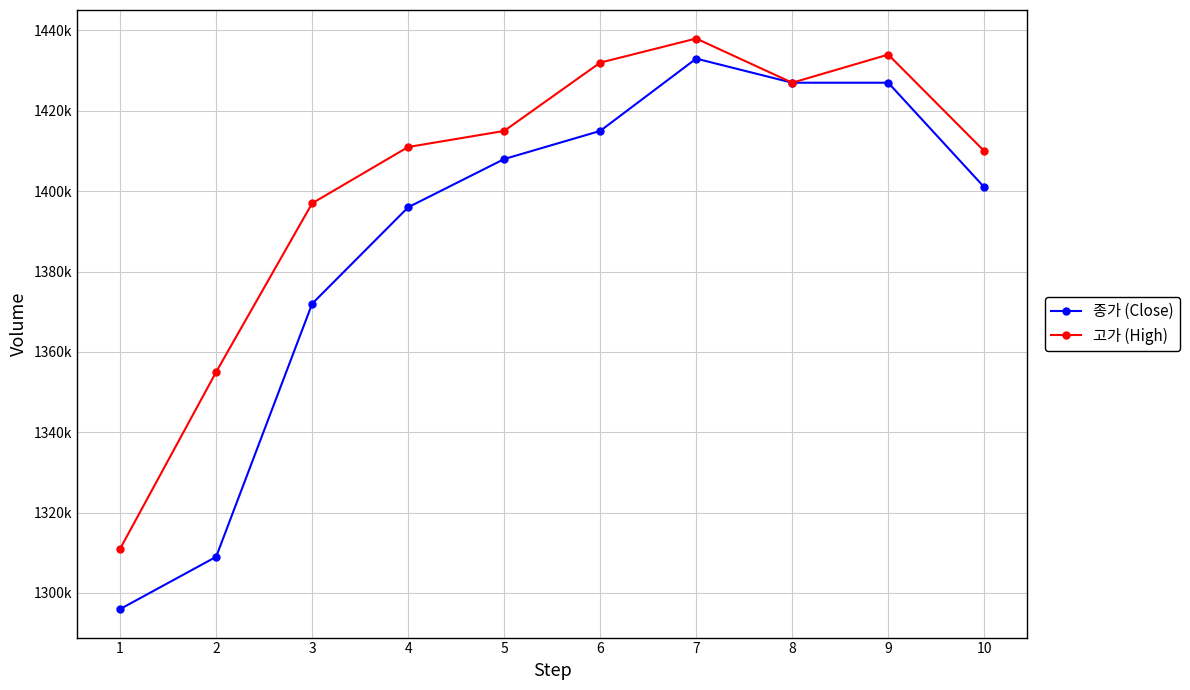

Rank the series by their maximum value, from lowest to highest.

종가 (Close), 고가 (High)